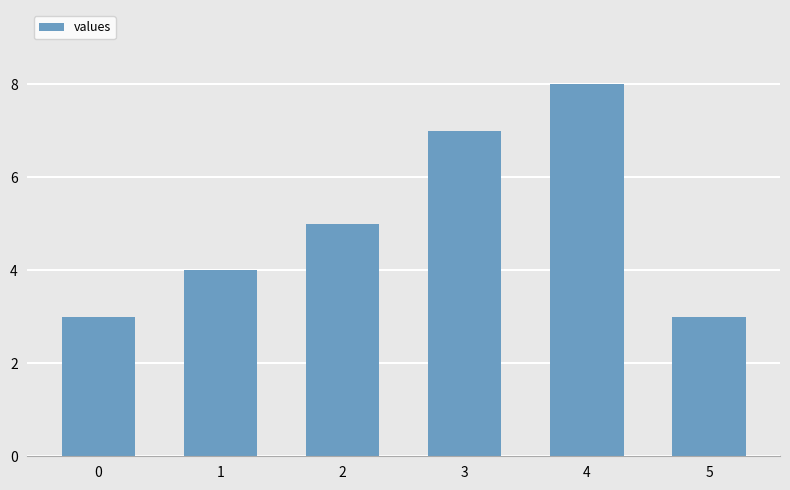

True or false: the data shows 8 at 4.

True